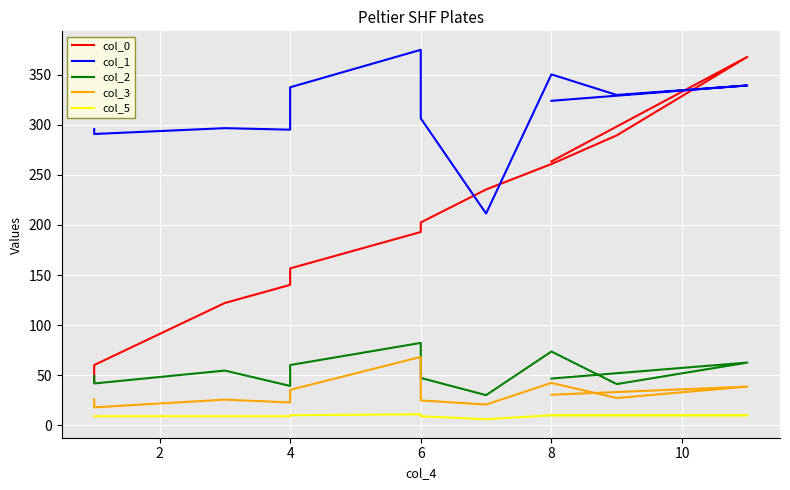

In col_2, how many points are higher than both neighbors (excluding endpoints)?

4